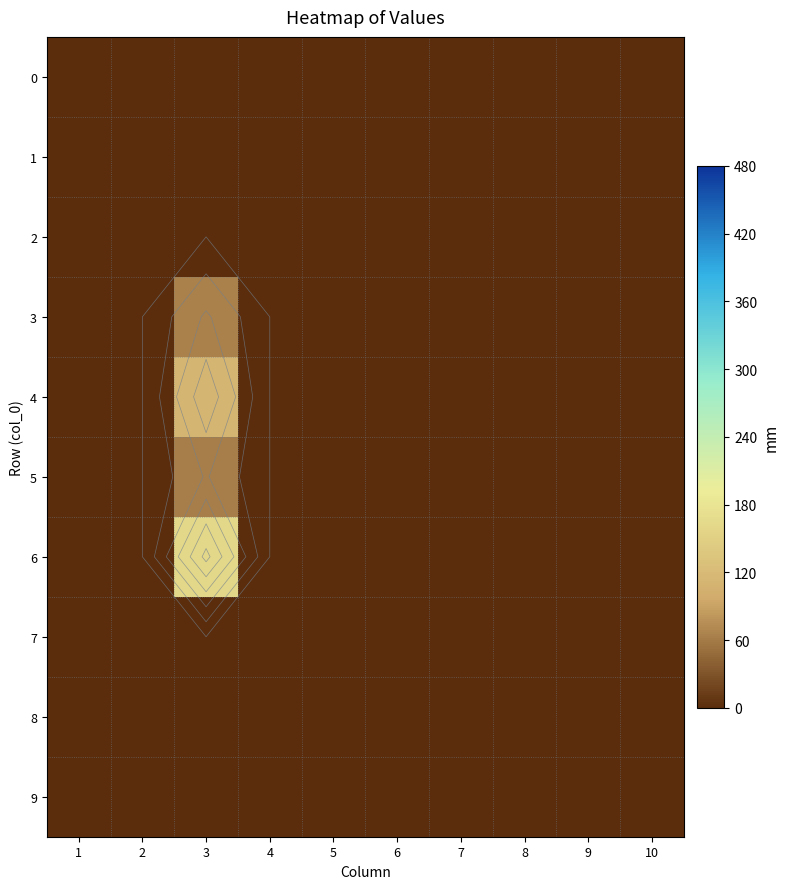

Is it true that 3 equals 26 at 9?

False